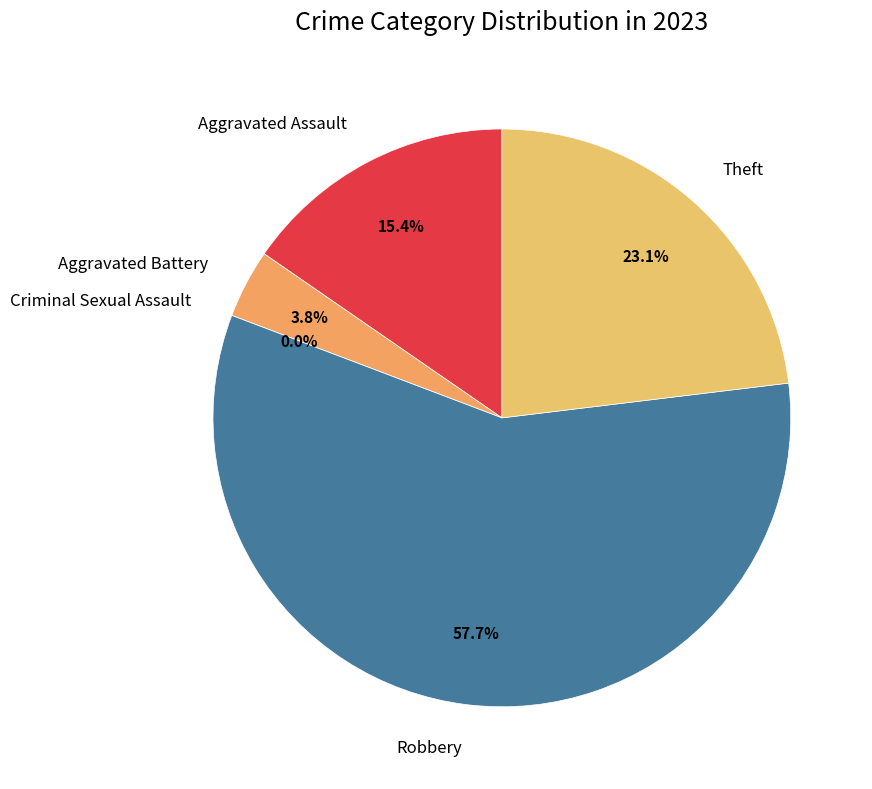

Between Robbery and Criminal Sexual Assault, which is larger?

Robbery